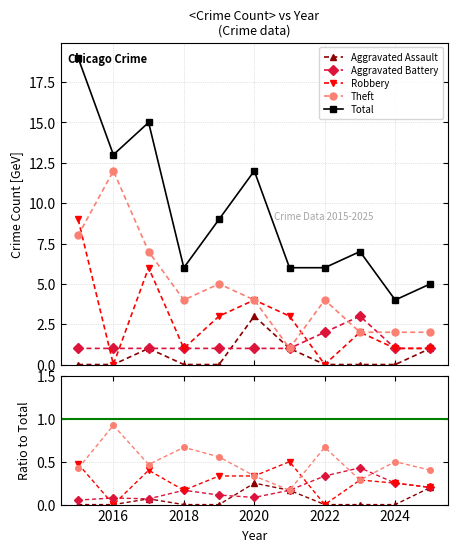

Does the chart have visible grid lines?

Yes